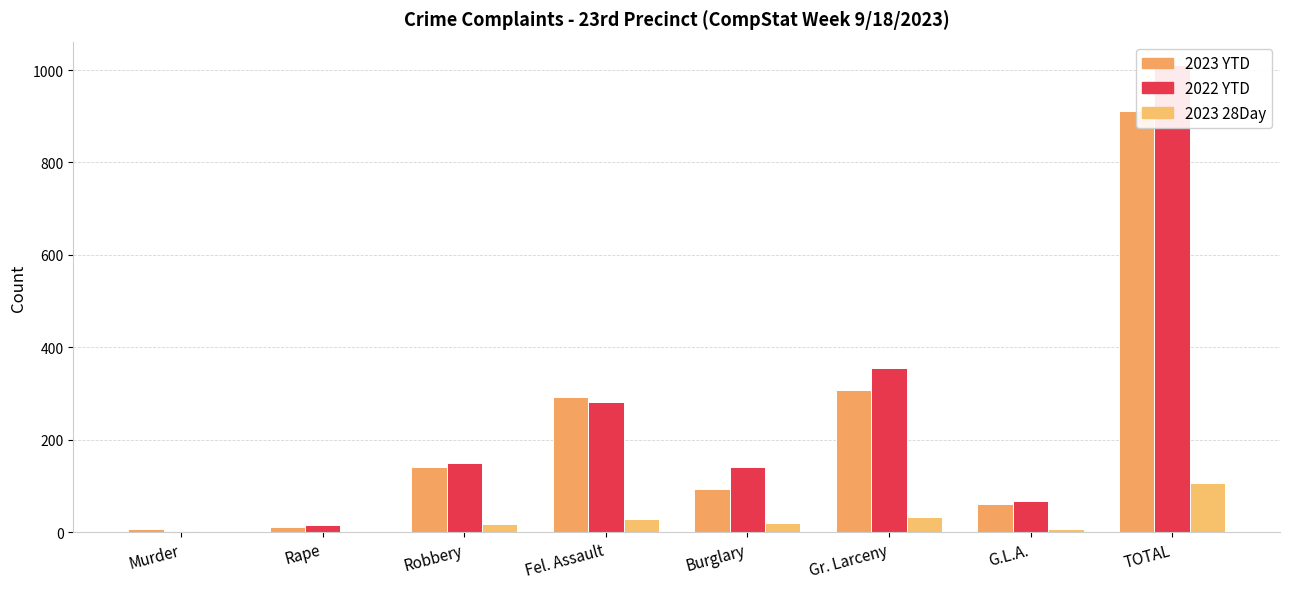

How many data points in 2022 YTD are less than 149?

4